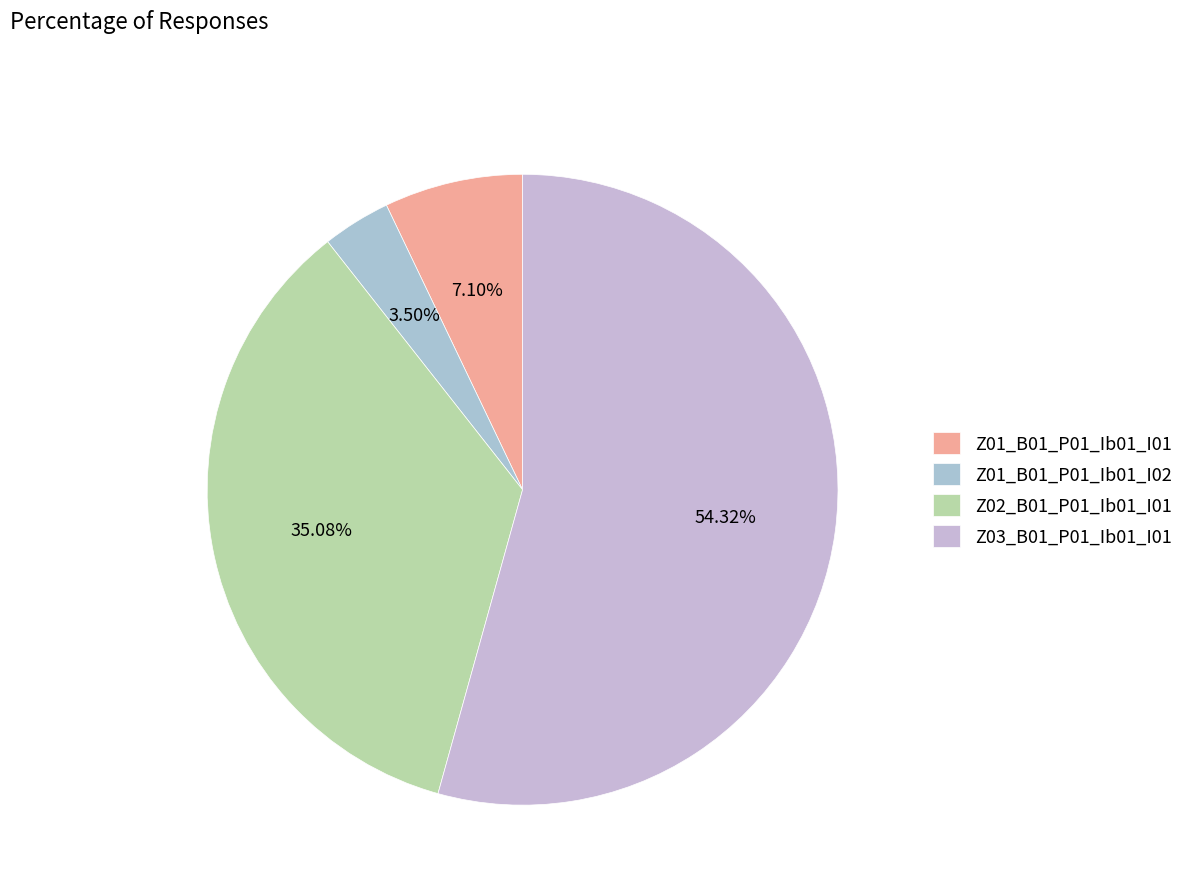

Does Z02_B01_P01_Ib01_I01 account for over 50% of the chart?

No